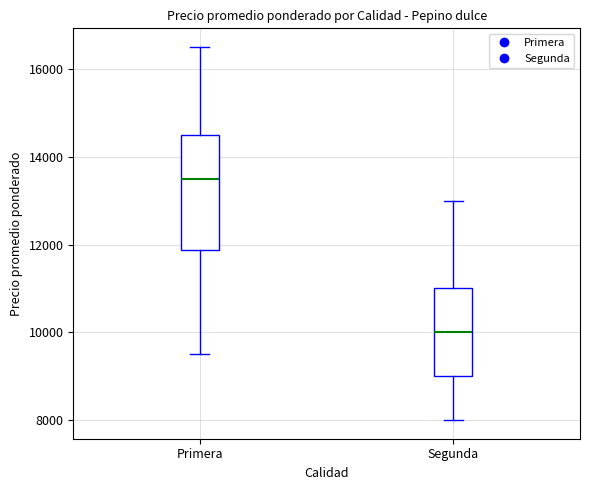

Which box's median line is the lowest?

Segunda